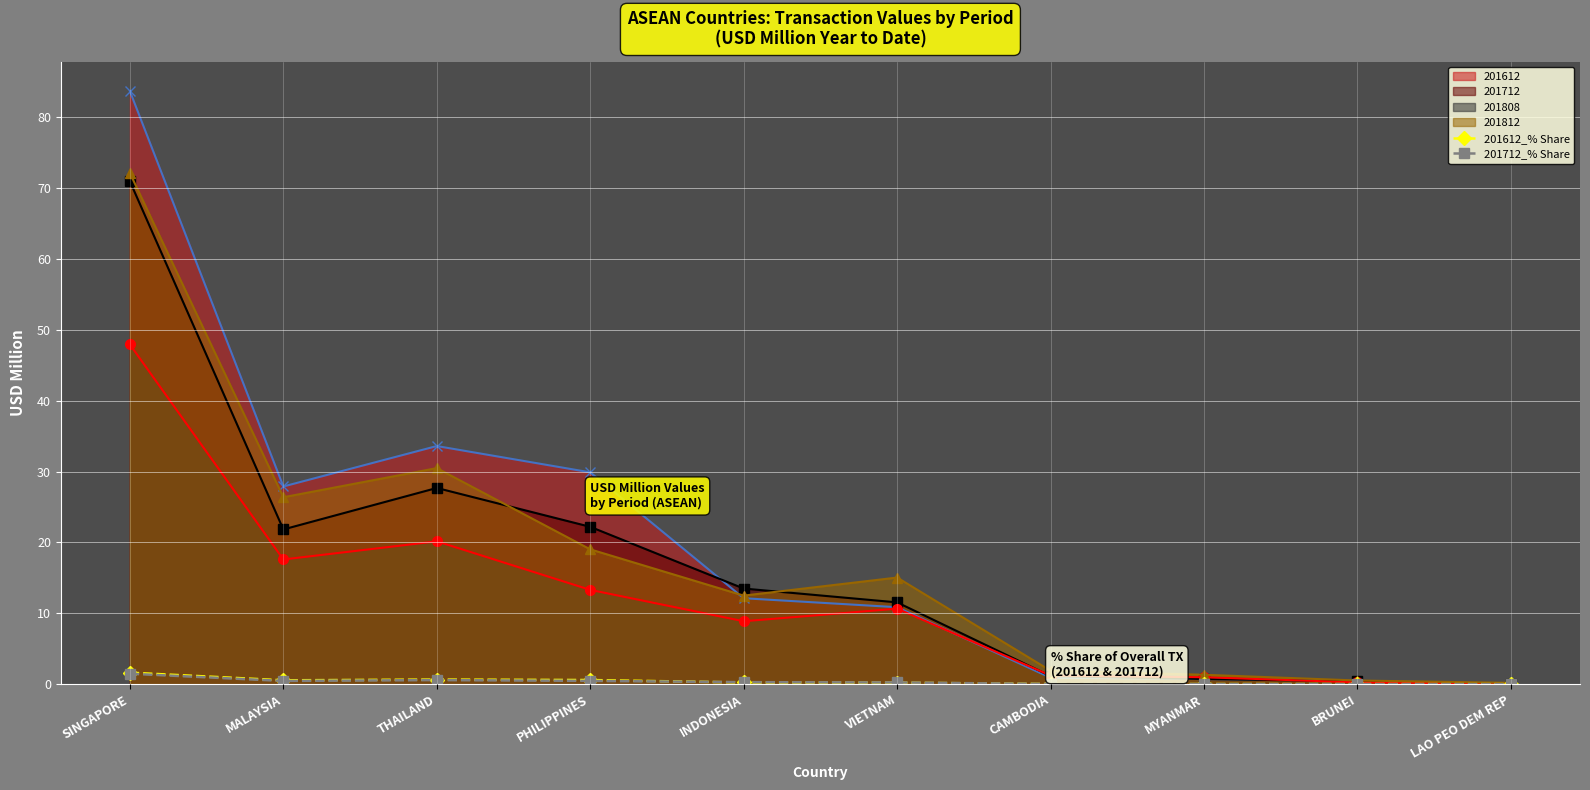

How many intersections are there between 201612_% Share and 201712_% Share?

2